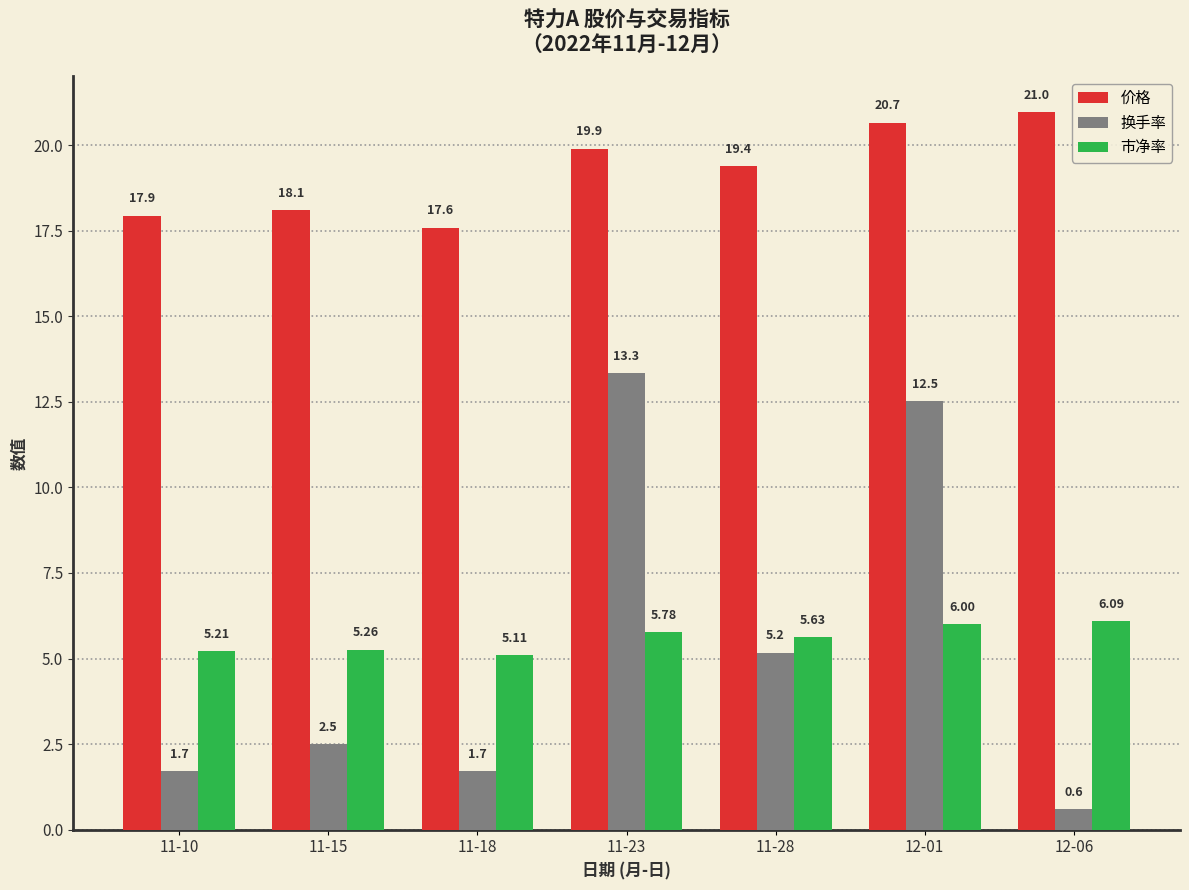

List the series in order of their peak value, lowest first.

市净率, 换手率, 价格